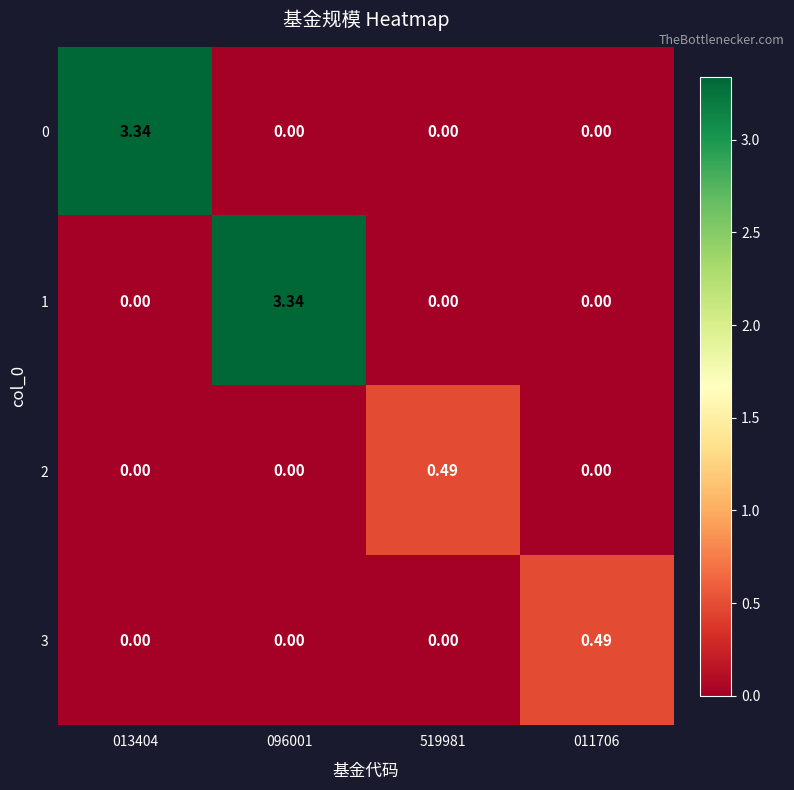

Is the value of 1 at 519981 greater than the value of 2 at 519981?

No